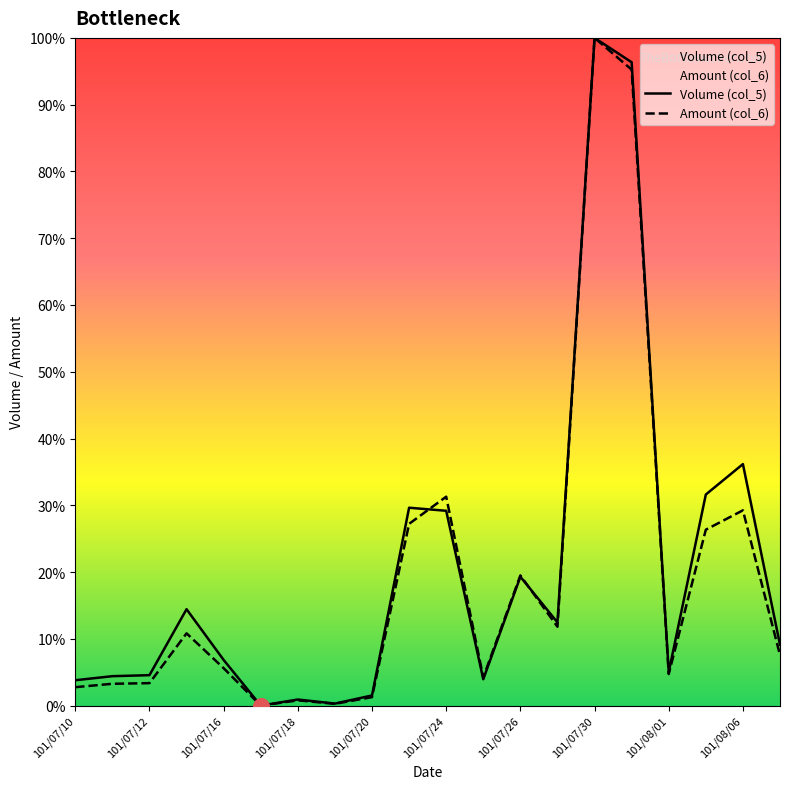

At how many categories does at least one series exceed 80?

2